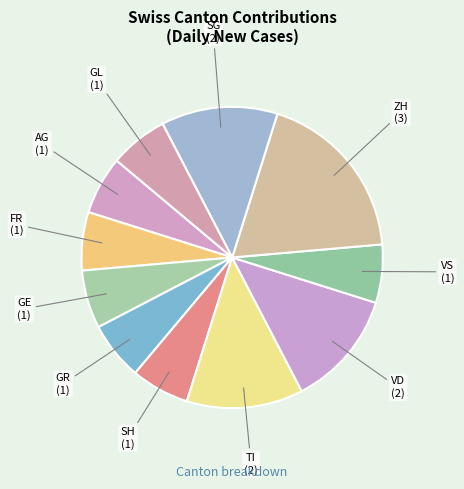

How many segments does this pie chart have?

11